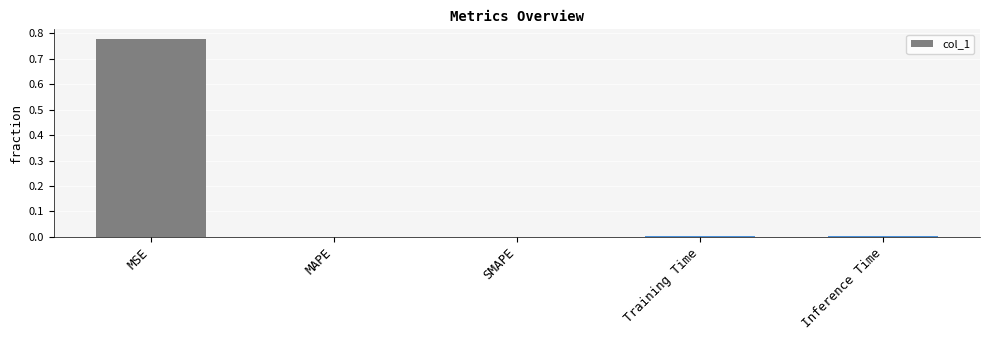

Are the bars horizontal?

No